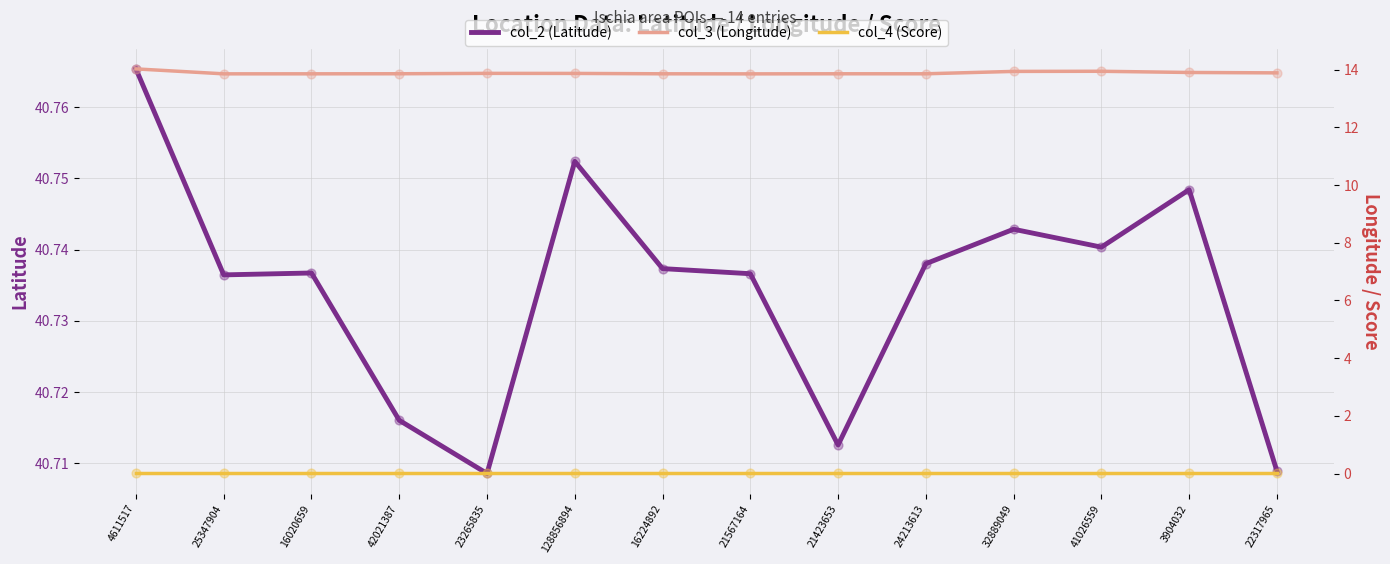

Which series reaches the maximum Y coordinate?

col_2 (Latitude)